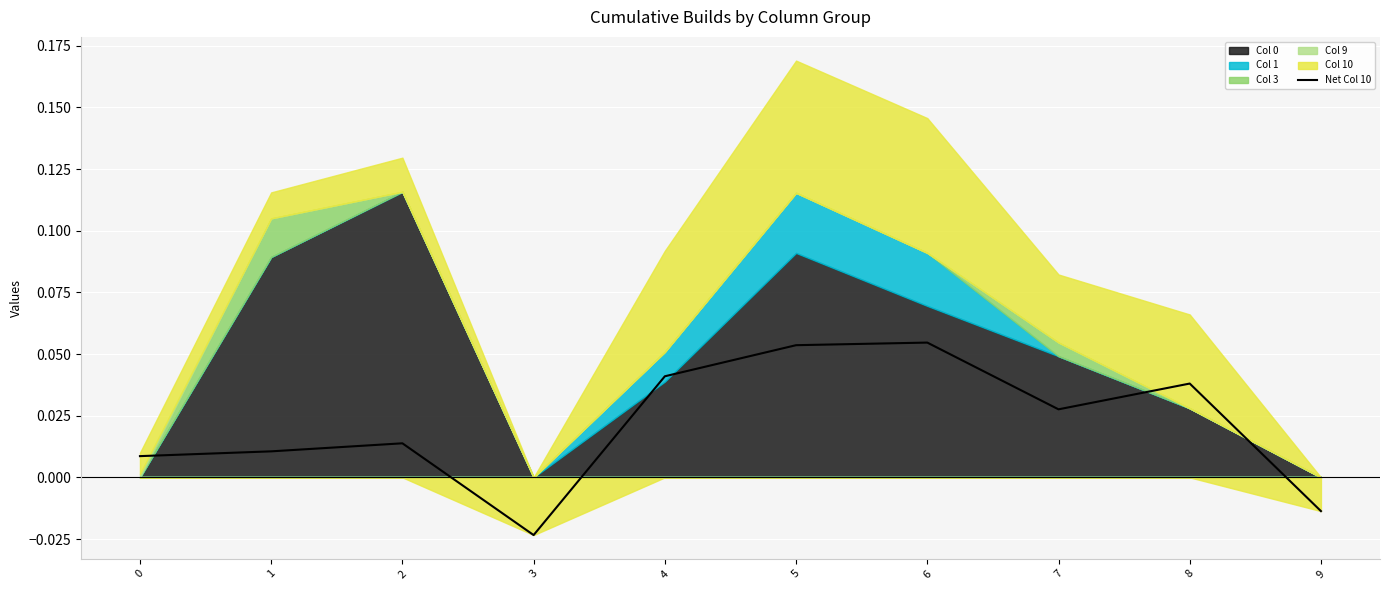

At which category does the data reach its first local valley?

3